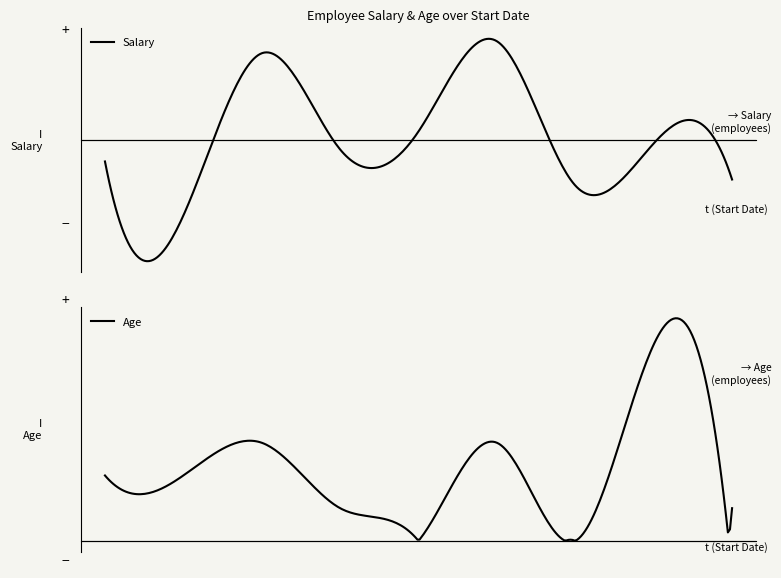

How many values in the Salary series exceed 47000?

4